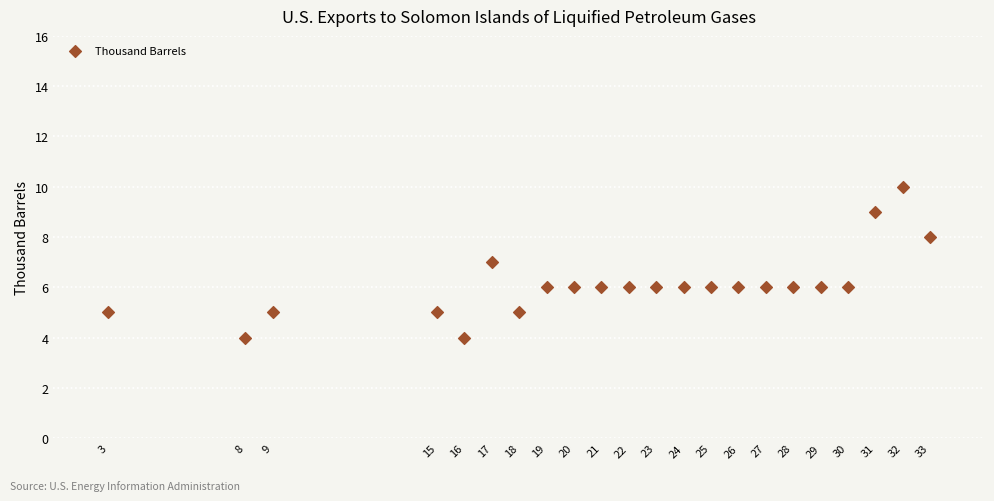

What is the range of X values (max minus min)?

30